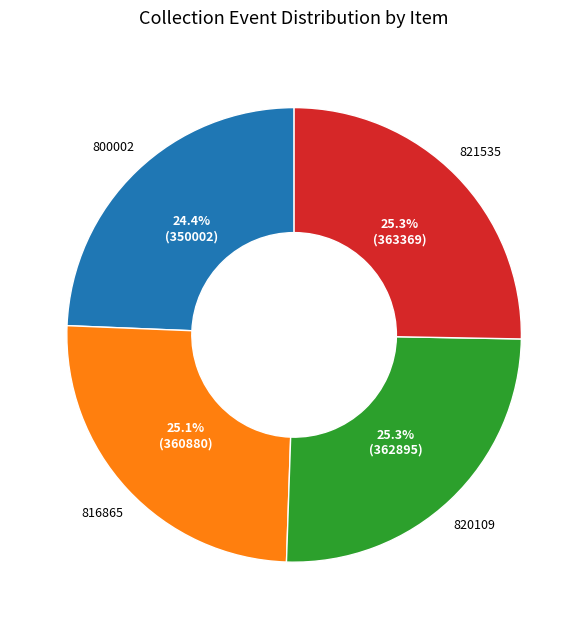

Is there a majority slice in this chart?

No